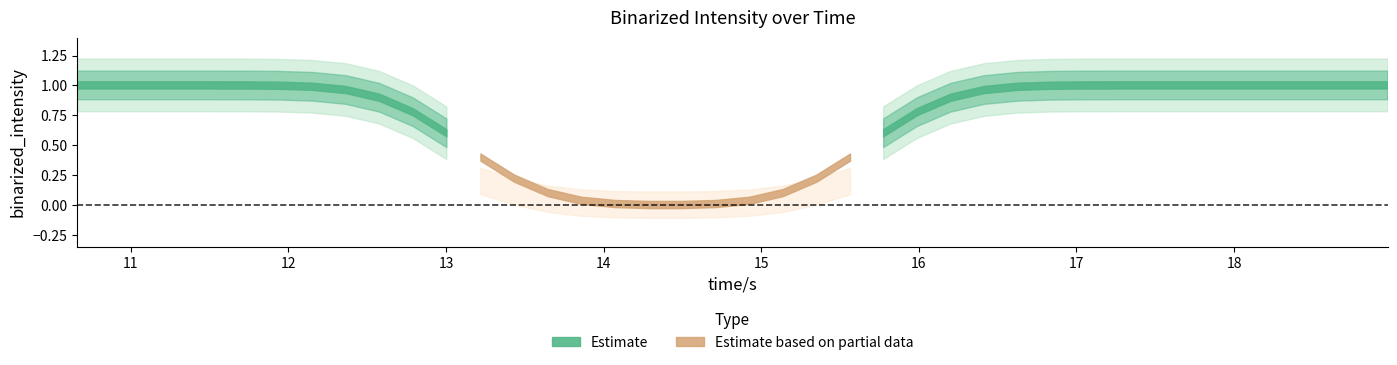

True or false: time_s has more than 1 points higher than both neighbors.

False